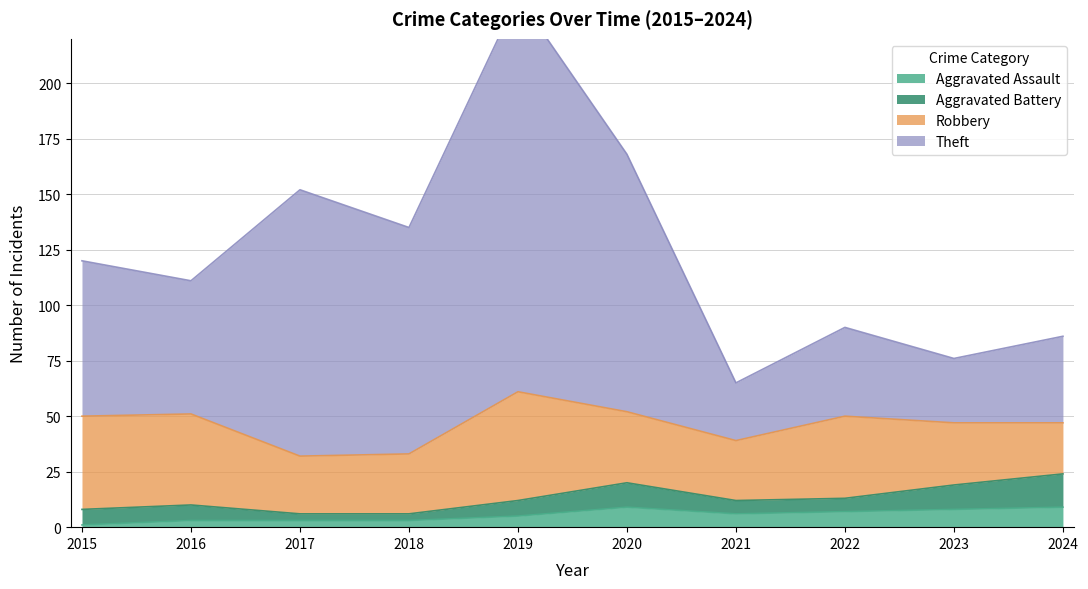

Where is the first local minimum for Theft?

2016